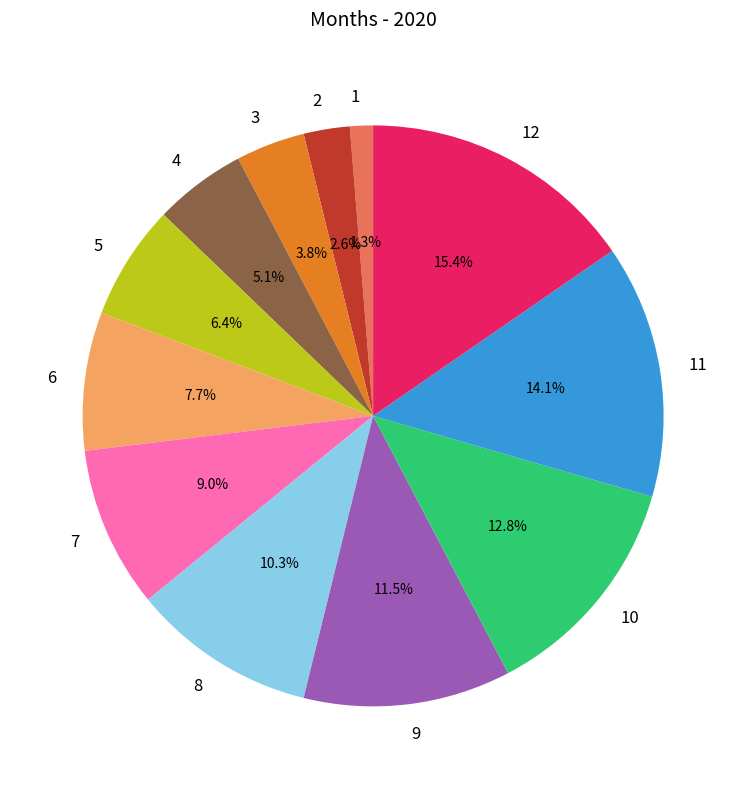

Does 6 represent more than half of the total?

No